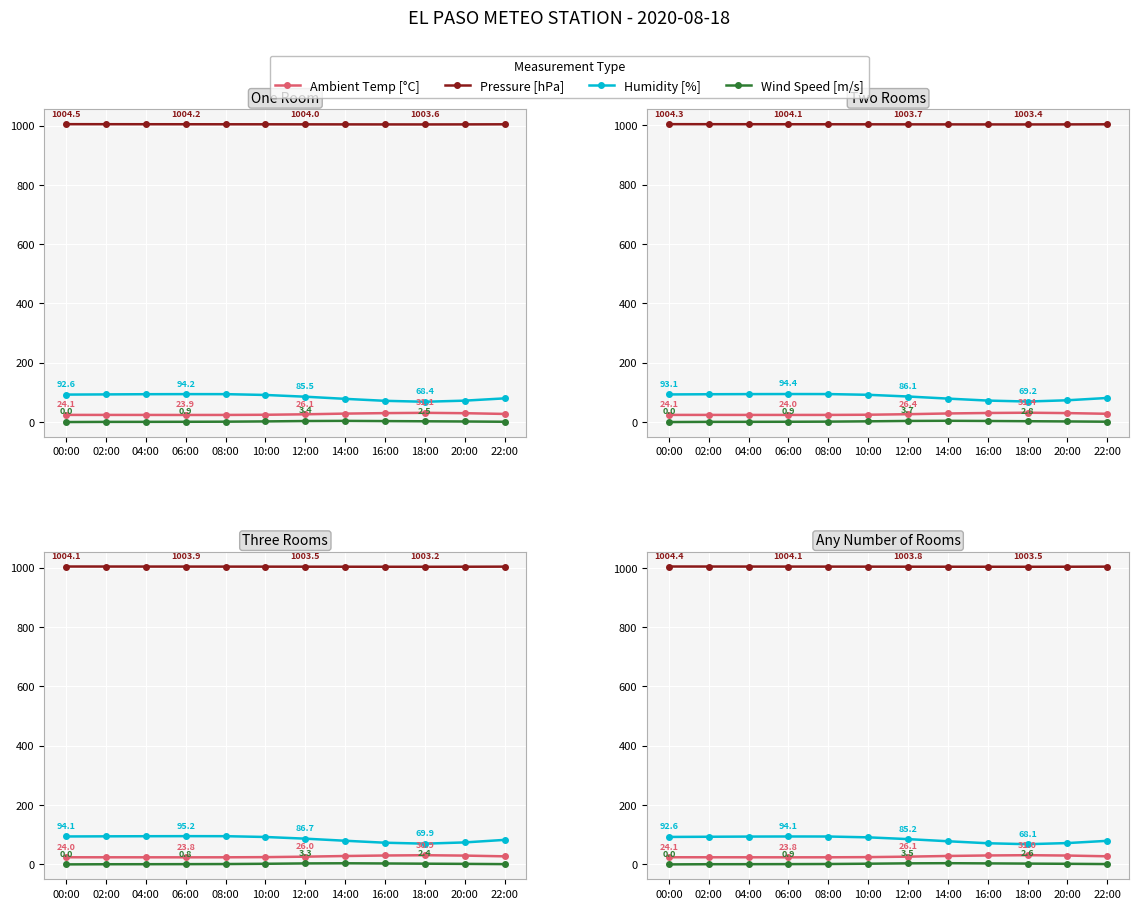

How many data points in Humidity [%] are above 91?

6